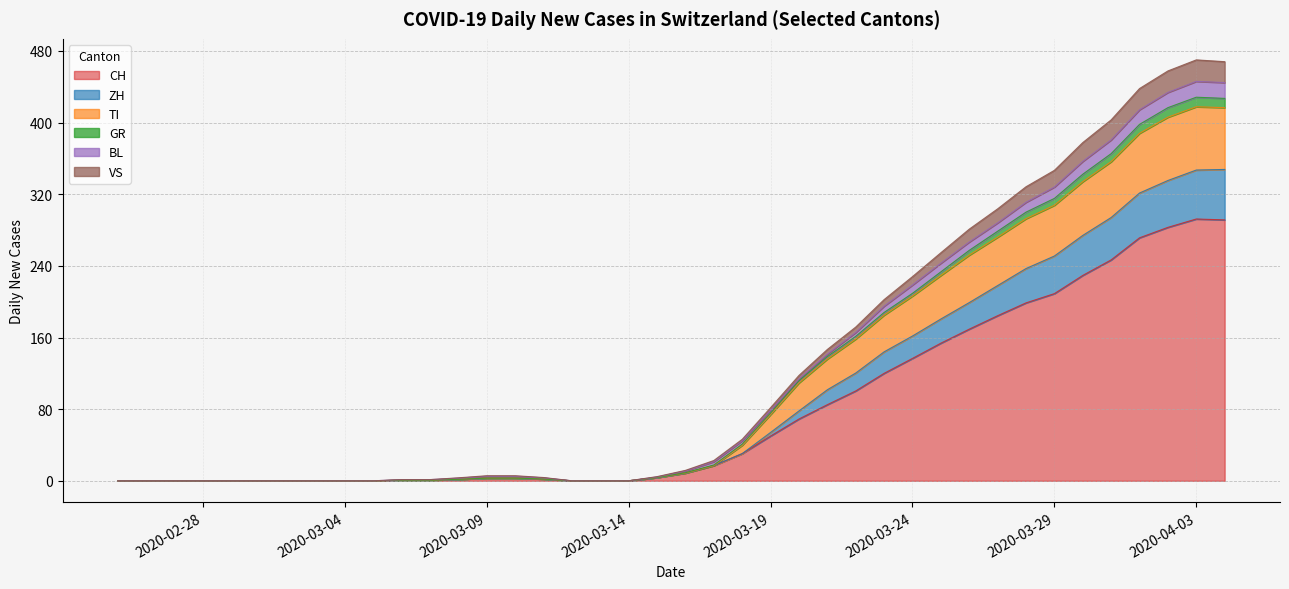

True or false: GR has more than 0 points higher than both neighbors.

True